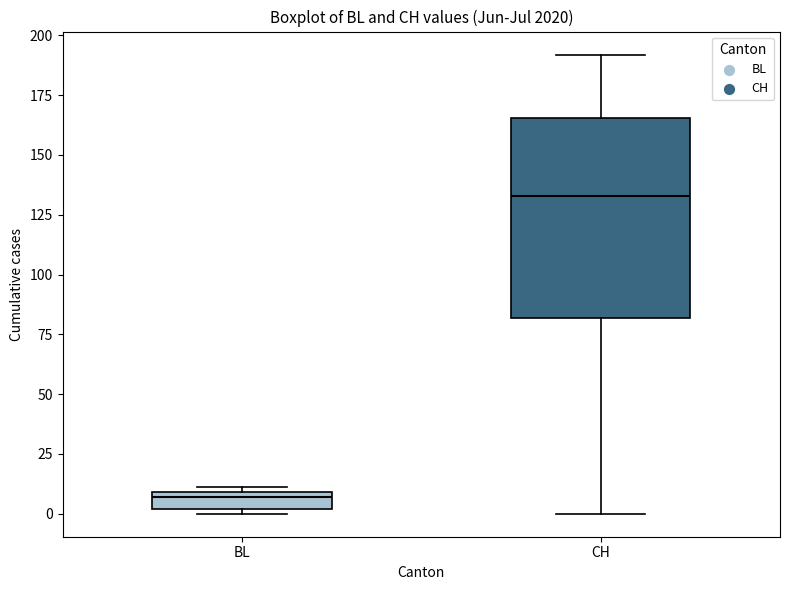

Where does the median line of the box for BL sit on the y-axis? The values are not printed on the chart, so give them approximately, as read against the axis.

5